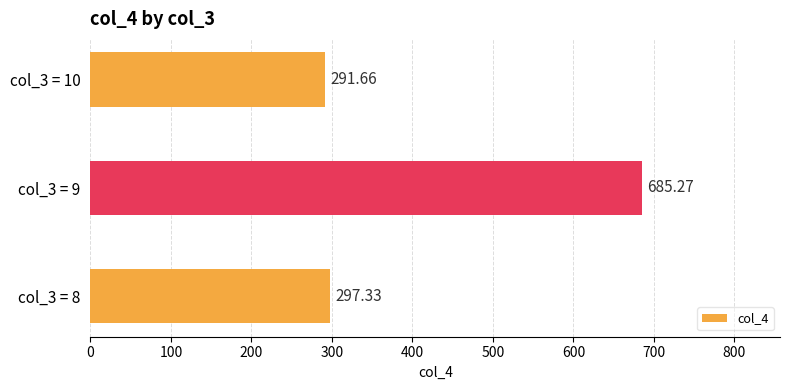

What is the difference between the values at col_3 = 8 and col_3 = 10?

5.7